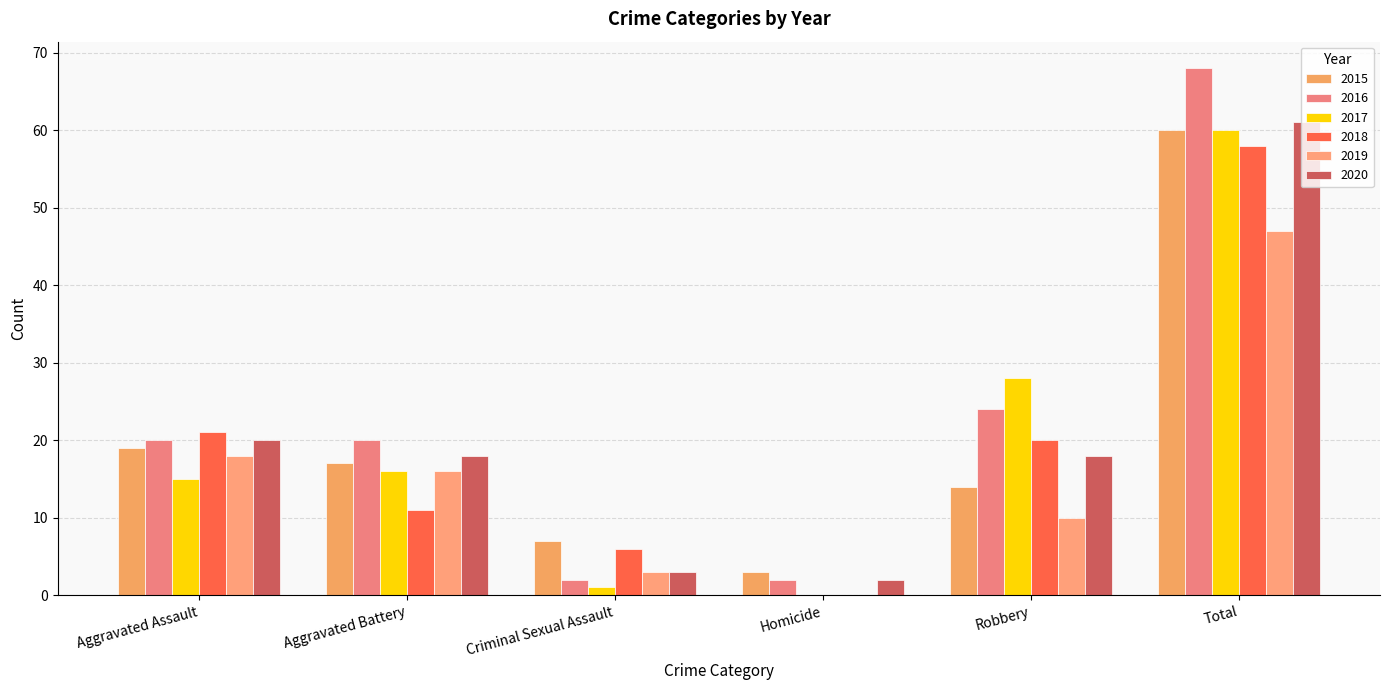

How many distinct data groups are displayed?

6